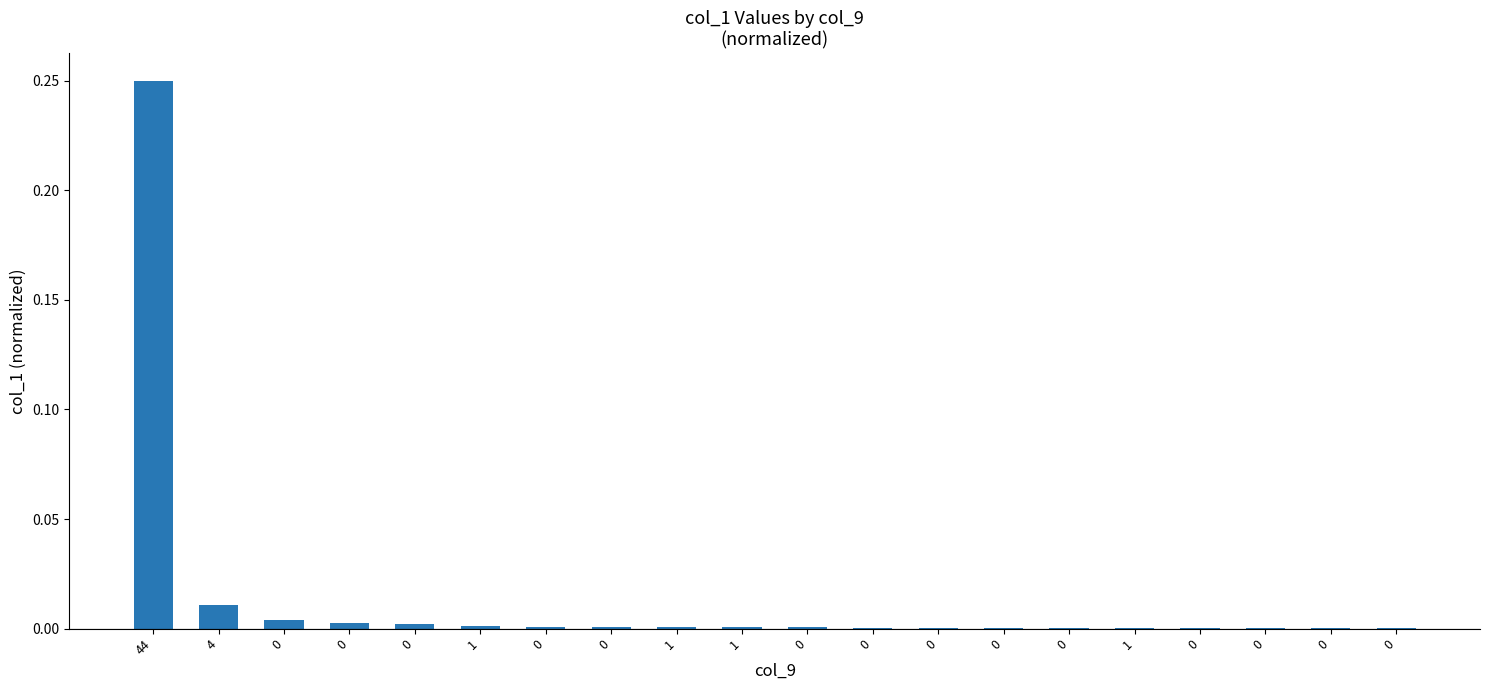

What is the change in value from 44 to 0?

-0.2